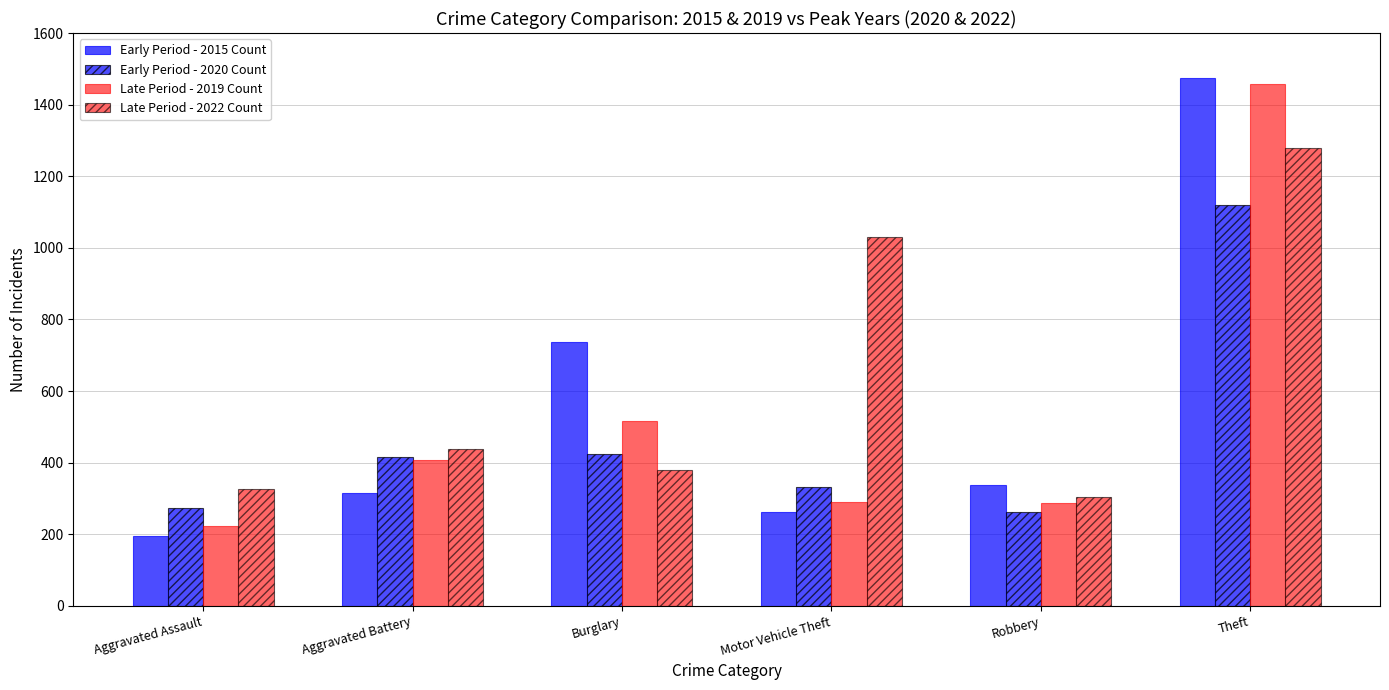

Reading left to right, what are all the values shown in this chart?

Early Period - 2015 Count: 194	316	738	263	337	1474
Early Period - 2020 Count: 273	416	425	333	263	1120
Late Period - 2019 Count: 223	407	517	290	287	1459
Late Period - 2022 Count: 327	439	379	1031	304	1279